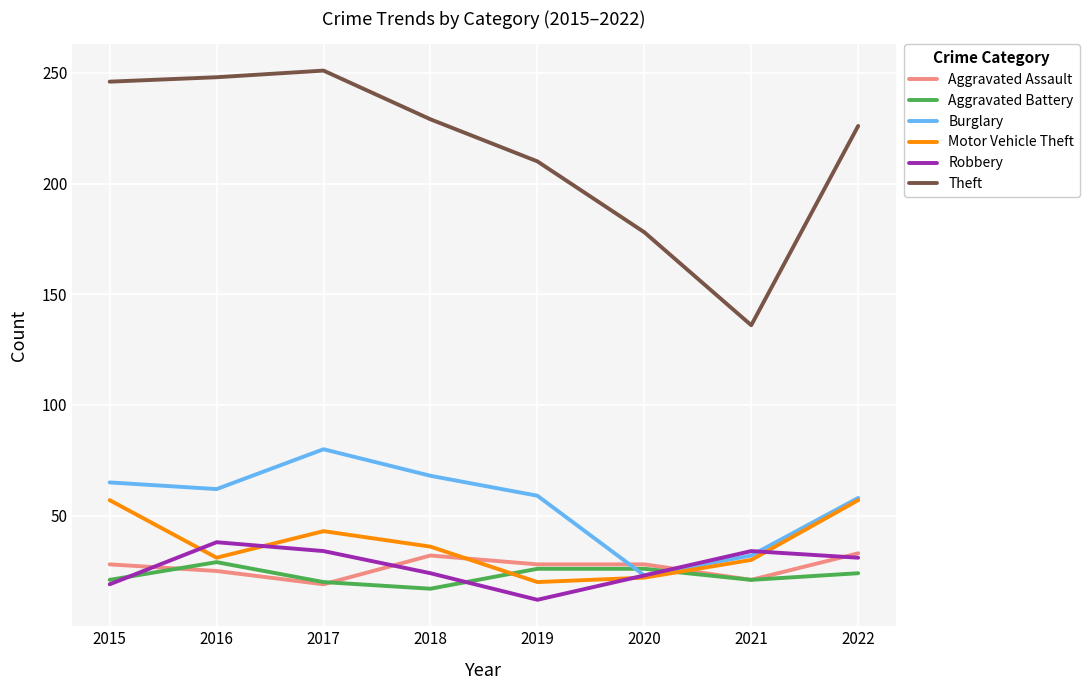

Which series has the largest range (max minus min)?

Theft